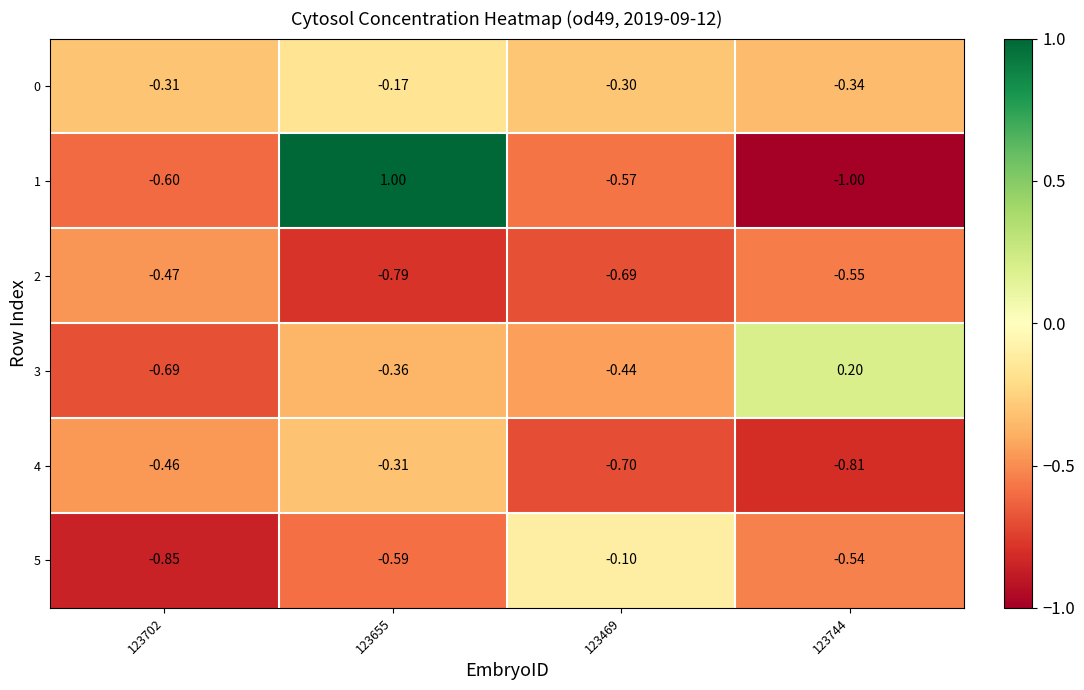

Is the value of 1 at 123702 greater than the value of 2 at 123469?

Yes